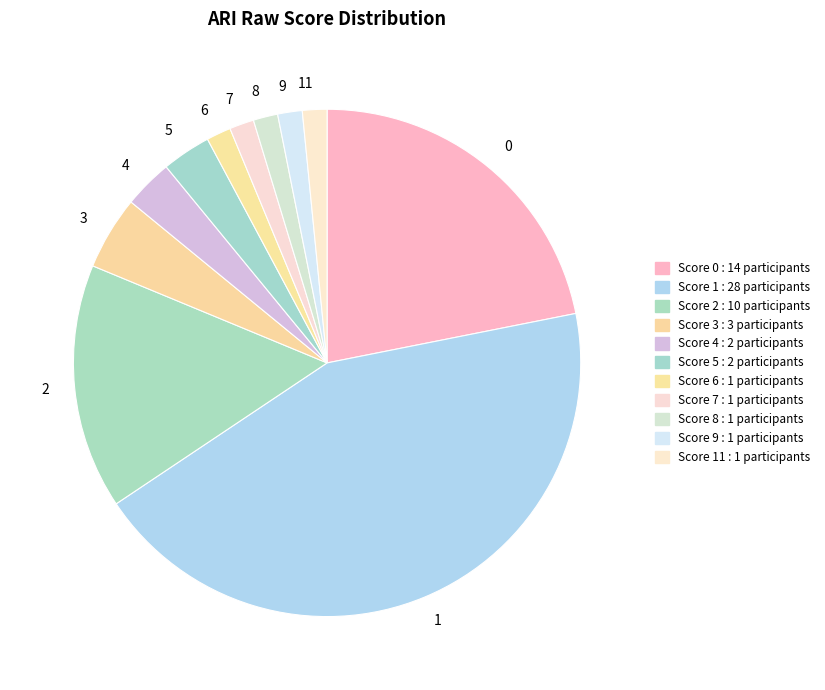

Is the sum of 3 and 0 greater than half?

No